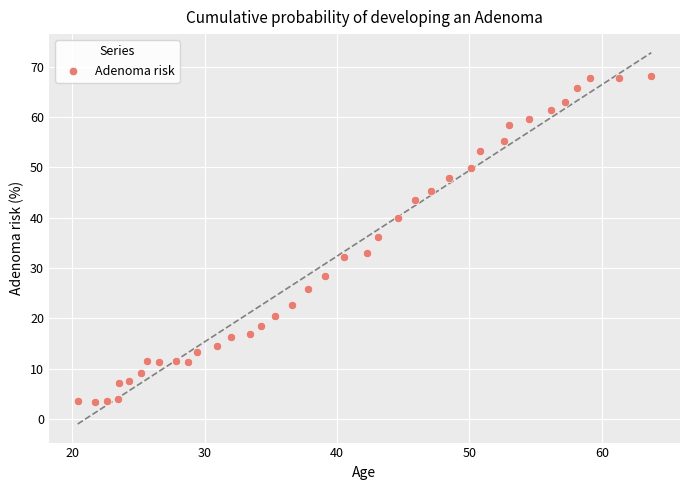

What Y value in the scatter plot is closest to 35?

36.1